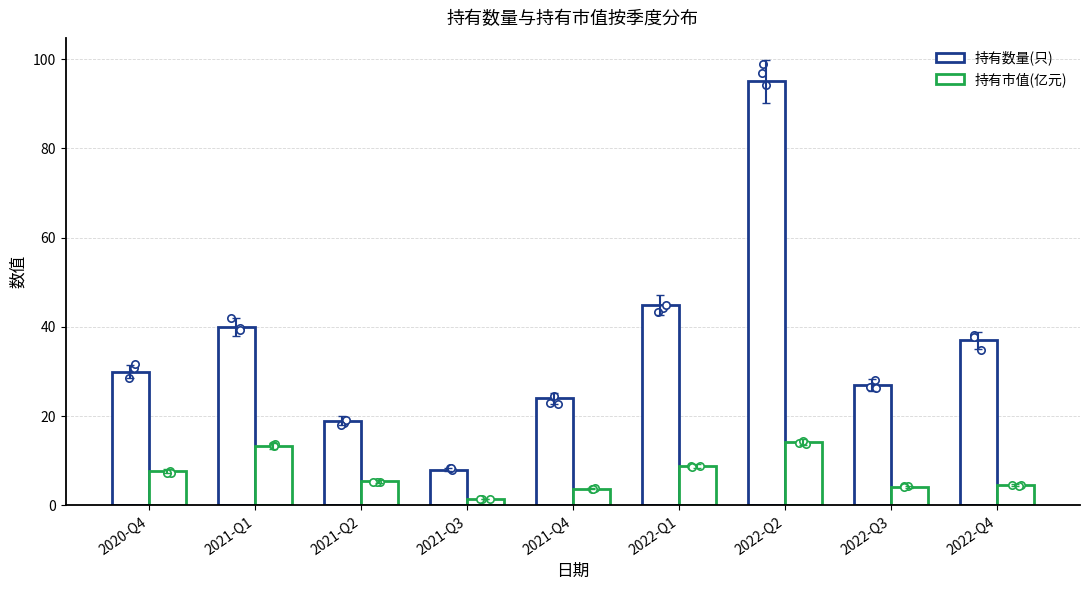

What is the total value across all series at 2021-Q3?

9.4